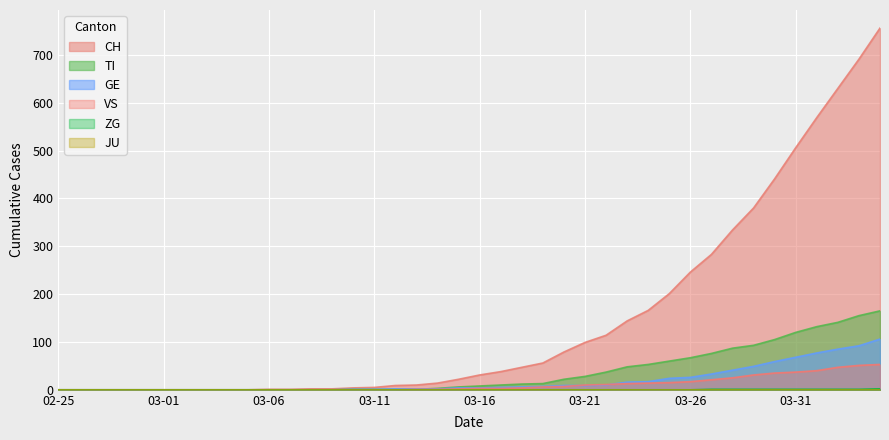

At which label is GE closest to 53?

33